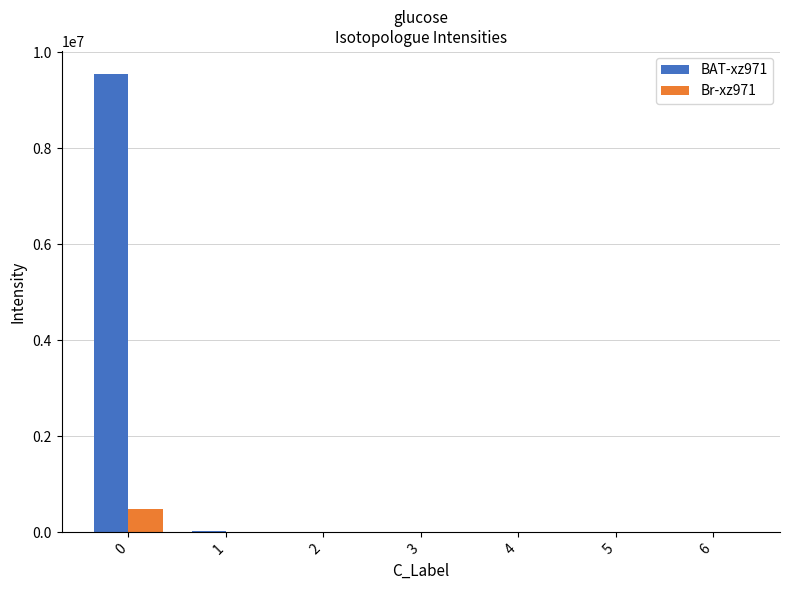

How many groups of bars are there?

7